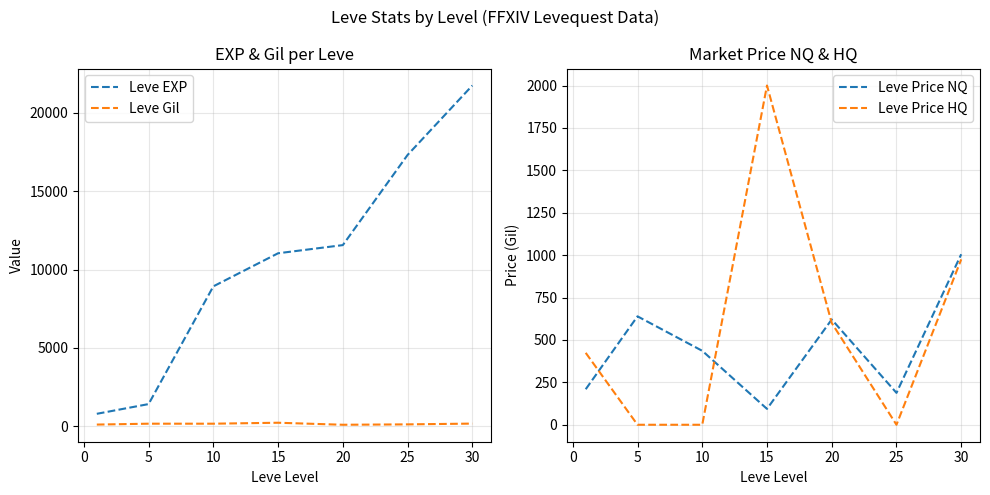

How many distinct data groups are displayed?

4